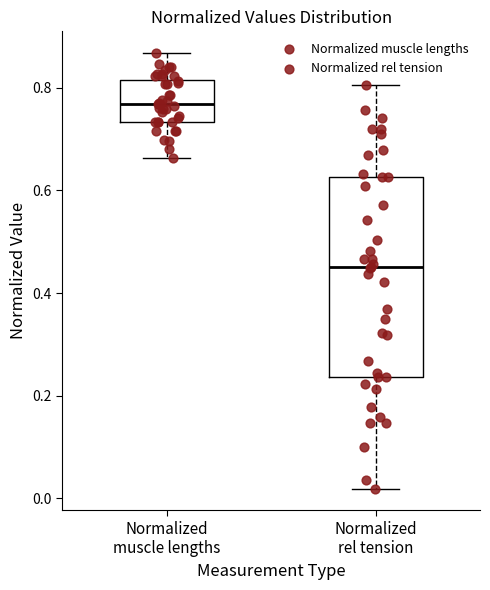

Which box has the highest median line?

Normalized muscle lengths